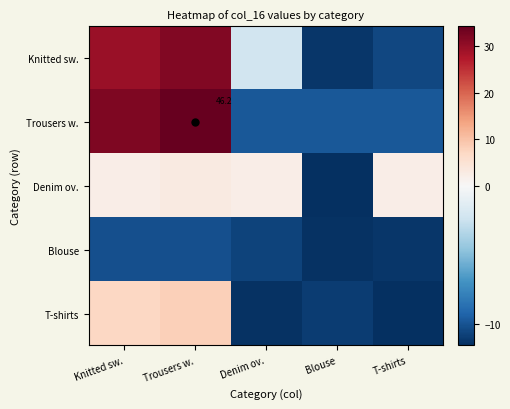

What is the difference between the maximum and minimum values in the Trousers w. series?

44.1